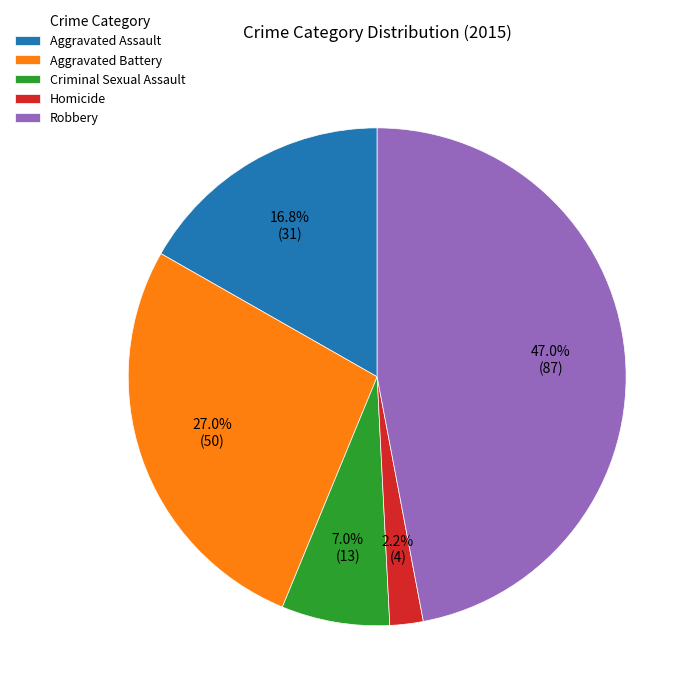

True or false: Aggravated Battery accounts for 14% of the total.

False